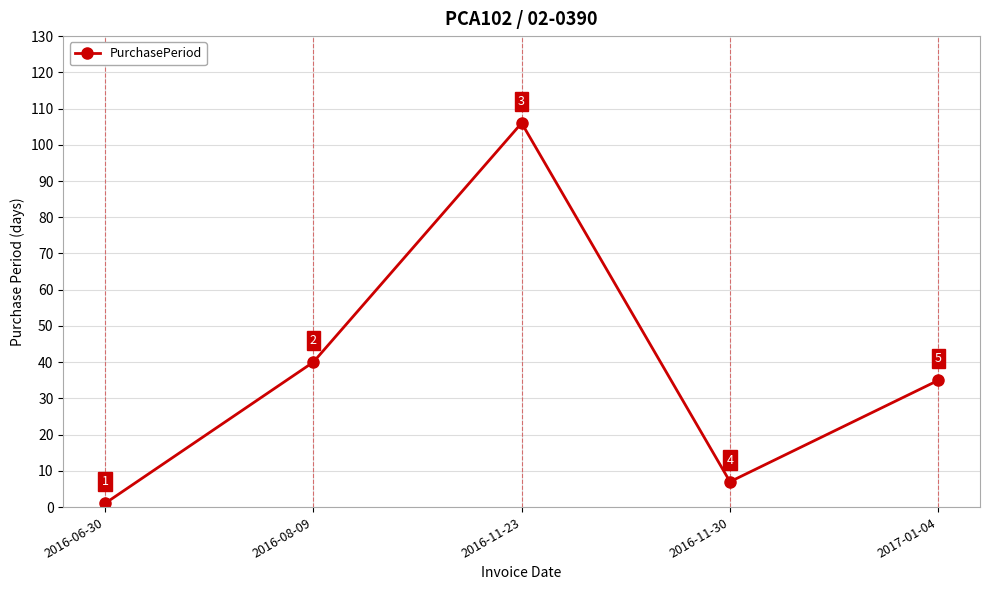

What is the sum of the values at 2017-01-04 and 2016-11-23?

141